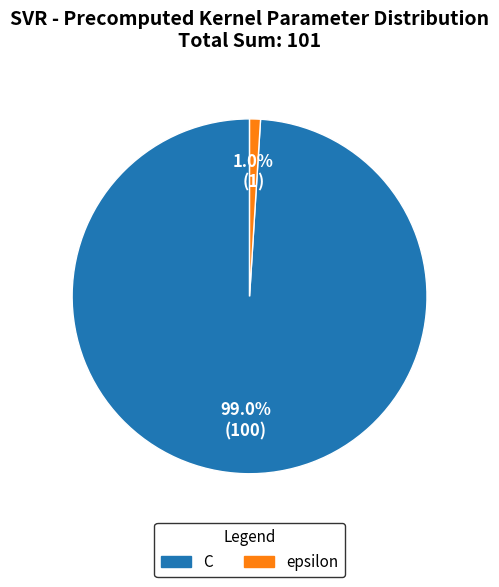

Rank the categories by value from lowest to highest.

epsilon, C